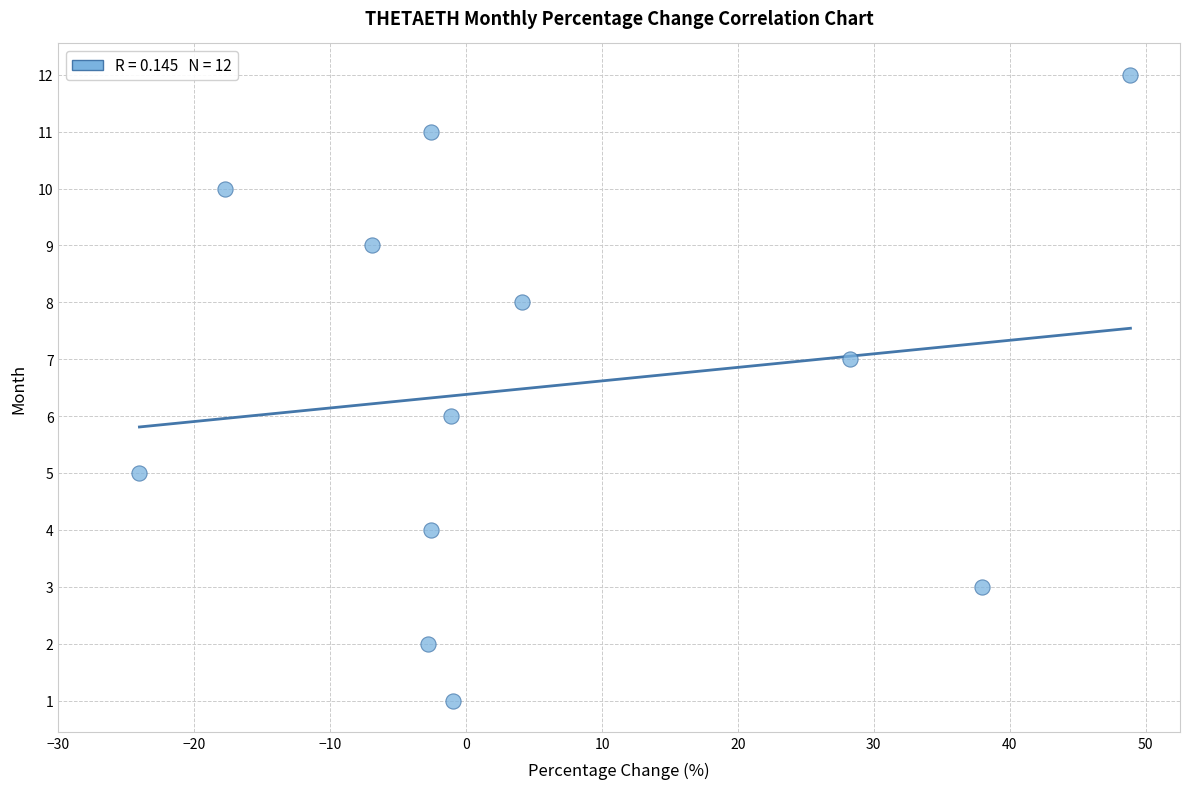

What is the range of Y values (max minus min)?

11